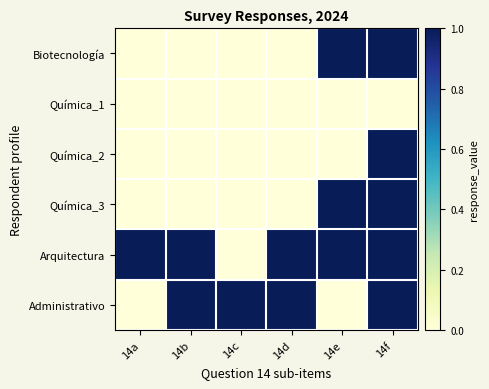

Reading right to left, what are all the values shown in this chart?

Biotecnología: 14f=1	14e=1	14d=0	14c=0	14b=0	14a=0
Química_1: 14f=0	14e=0	14d=0	14c=0	14b=0	14a=0
Química_2: 14f=1	14e=0	14d=0	14c=0	14b=0	14a=0
Química_3: 14f=1	14e=1	14d=0	14c=0	14b=0	14a=0
Arquitectura: 14f=1	14e=1	14d=1	14c=0	14b=1	14a=1
Administrativo: 14f=1	14e=0	14d=1	14c=1	14b=1	14a=0